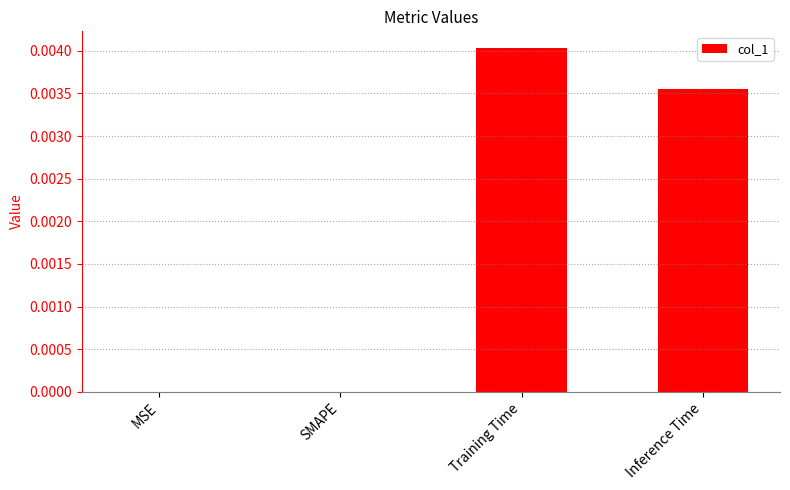

The value at SMAPE is 0.0. True or false?

True